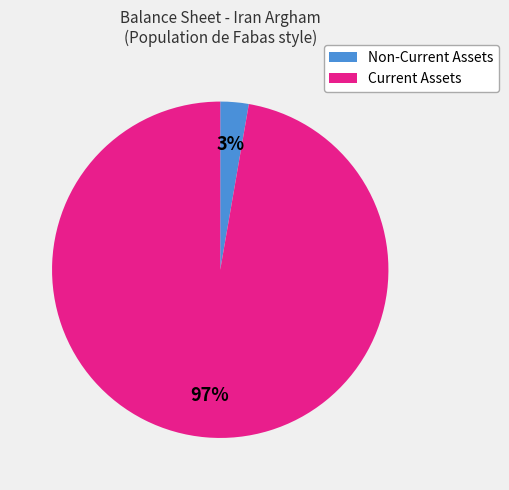

To the nearest percent, what is the average slice percentage?

50%